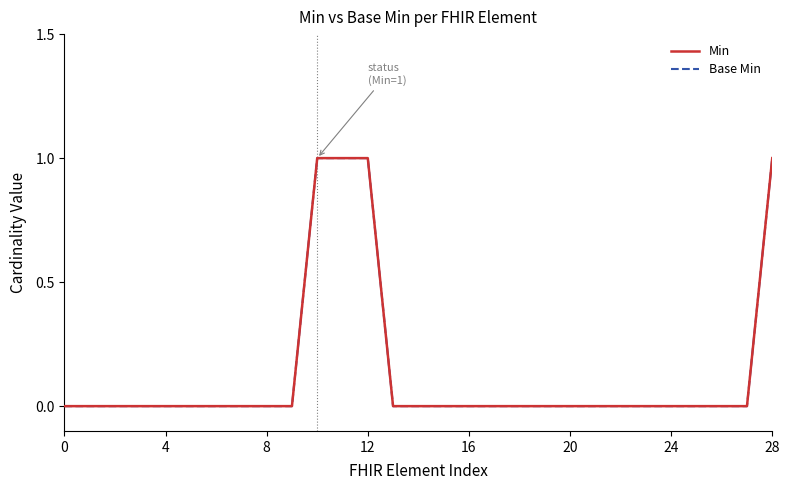

At which category is the sum across all series the highest?

10